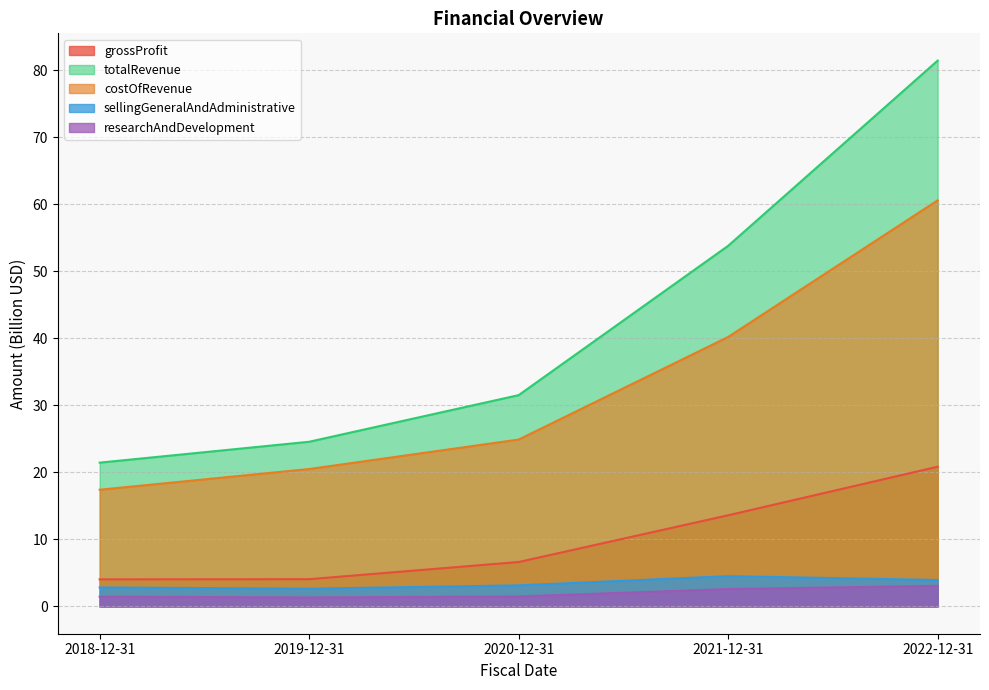

Is it true that sellingGeneralAndAdministrative equals 2.6 at 2019-12-31?

True